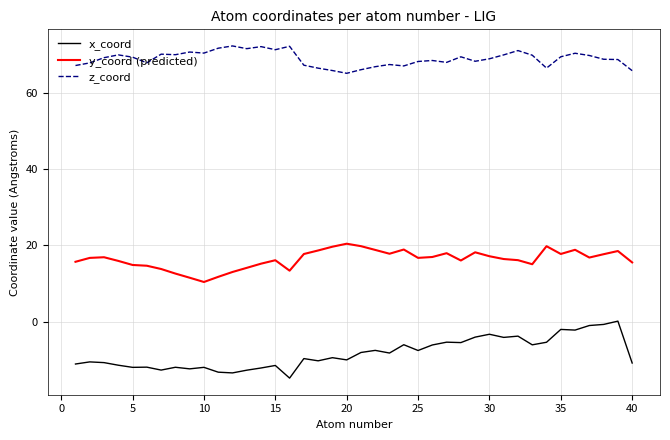

What is the difference between the maximum and minimum values in the z_coord series?

7.2